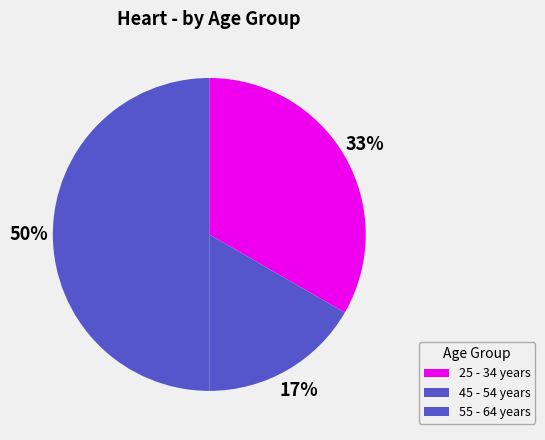

Count the number of slices in the pie.

3